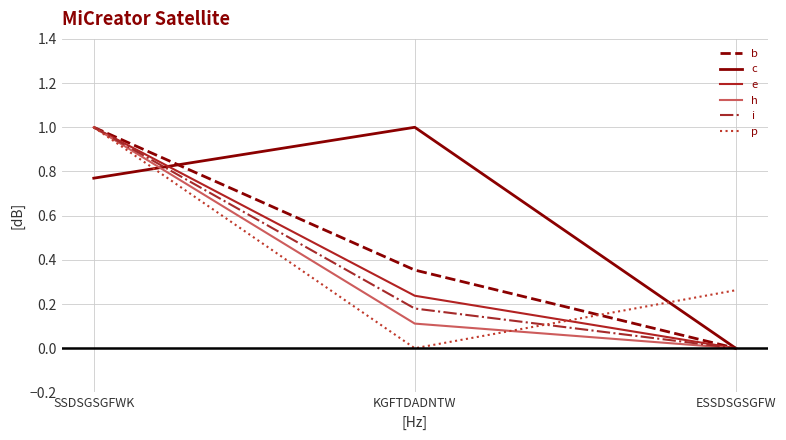

Which series has the largest total across all categories?

c